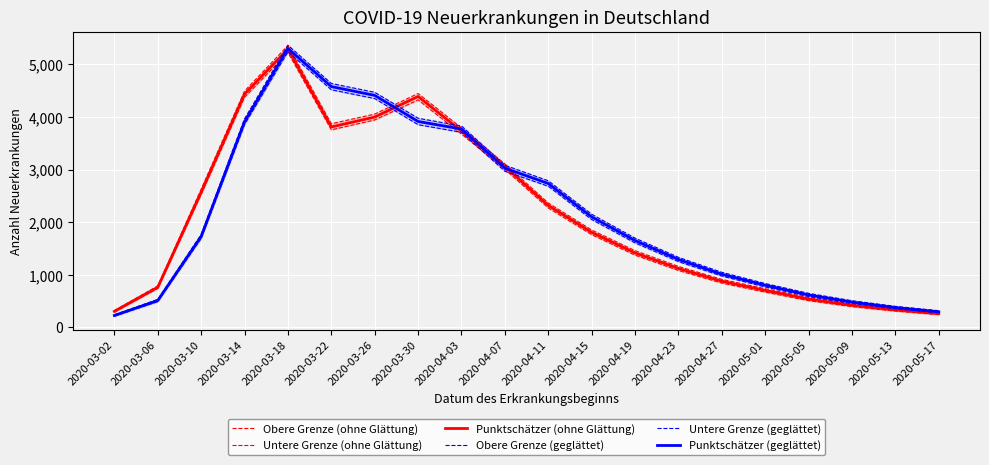

Reading left to right, what are all the values shown in this chart?

Obere Grenze (ohne Glättung): 2020-03-02=318	2020-03-06=788	2020-03-10=2626	2020-03-14=4494	2020-03-18=5359	2020-03-22=3872	2020-03-26=4056	2020-03-30=4447	2020-04-03=3792	2020-04-07=3108	2020-04-11=2364	2020-04-15=1851	2020-04-19=1458	2020-04-23=1158	2020-04-27=912	2020-05-01=734	2020-05-05=566	2020-05-09=444	2020-05-13=353	2020-05-17=281
Untere Grenze (ohne Glättung): 2020-03-02=289	2020-03-06=740	2020-03-10=2528	2020-03-14=4376	2020-03-18=5227	2020-03-22=3756	2020-03-26=3944	2020-03-30=4325	2020-04-03=3675	2020-04-07=3005	2020-04-11=2270	2020-04-15=1762	2020-04-19=1373	2020-04-23=1081	2020-04-27=841	2020-05-01=669	2020-05-05=507	2020-05-09=393	2020-05-13=308	2020-05-17=240
Punktschätzer (ohne Glättung): 2020-03-02=304	2020-03-06=761	2020-03-10=2571	2020-03-14=4436	2020-03-18=5291	2020-03-22=3810	2020-03-26=3999	2020-03-30=4390	2020-04-03=3732	2020-04-07=3058	2020-04-11=2317	2020-04-15=1806	2020-04-19=1415	2020-04-23=1119	2020-04-27=876	2020-05-01=701	2020-05-05=536	2020-05-09=418	2020-05-13=330	2020-05-17=260
Obere Grenze (geglättet): 2020-03-02=239	2020-03-06=531	2020-03-10=1766	2020-03-14=3965	2020-03-18=5365	2020-03-22=4638	2020-03-26=4470	2020-03-30=3977	2020-04-03=3829	2020-04-07=3083	2020-04-11=2787	2020-04-15=2151	2020-04-19=1696	2020-04-23=1331	2020-04-27=1046	2020-05-01=833	2020-05-05=646	2020-05-09=506	2020-05-13=399	2020-05-17=316
Untere Grenze (geglättet): 2020-03-02=212	2020-03-06=489	2020-03-10=1691	2020-03-14=3857	2020-03-18=5242	2020-03-22=4518	2020-03-26=4351	2020-03-30=3854	2020-04-03=3709	2020-04-07=2968	2020-04-11=2683	2020-04-15=2050	2020-04-19=1605	2020-04-23=1250	2020-04-27=975	2020-05-01=768	2020-05-05=585	2020-05-09=455	2020-05-13=352	2020-05-17=275
Punktschätzer (geglättet): 2020-03-02=225	2020-03-06=509	2020-03-10=1727	2020-03-14=3910	2020-03-18=5304	2020-03-22=4578	2020-03-26=4411	2020-03-30=3915	2020-04-03=3771	2020-04-07=3027	2020-04-11=2735	2020-04-15=2100	2020-04-19=1650	2020-04-23=1290	2020-04-27=1010	2020-05-01=800	2020-05-05=615	2020-05-09=480	2020-05-13=375	2020-05-17=295